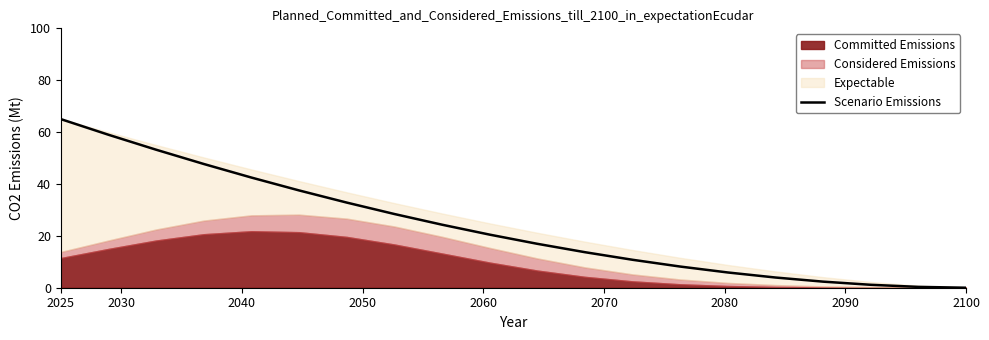

What is the average value?

23.7